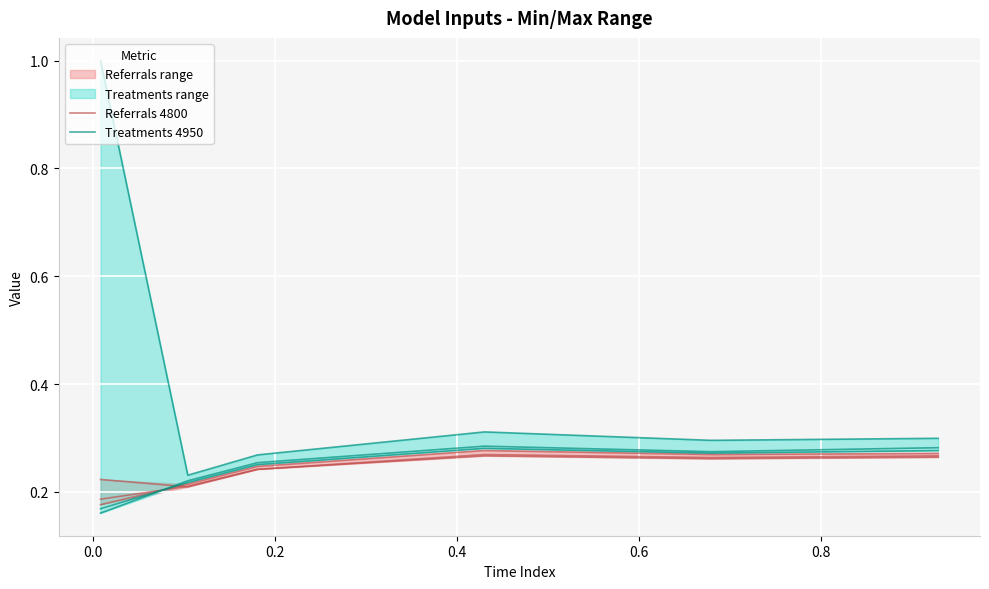

List the series in order of their overall mean, highest first.

Referrals 4800, Treatments 4950